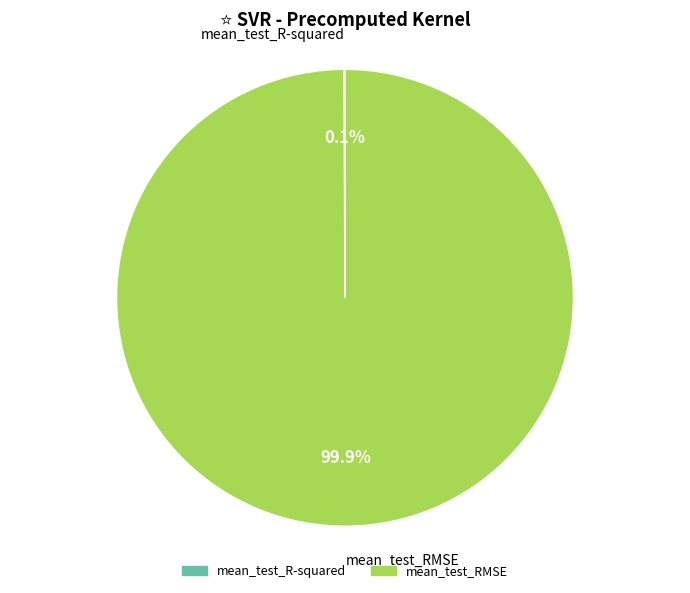

Is there any slice that represents more than half of the pie?

Yes